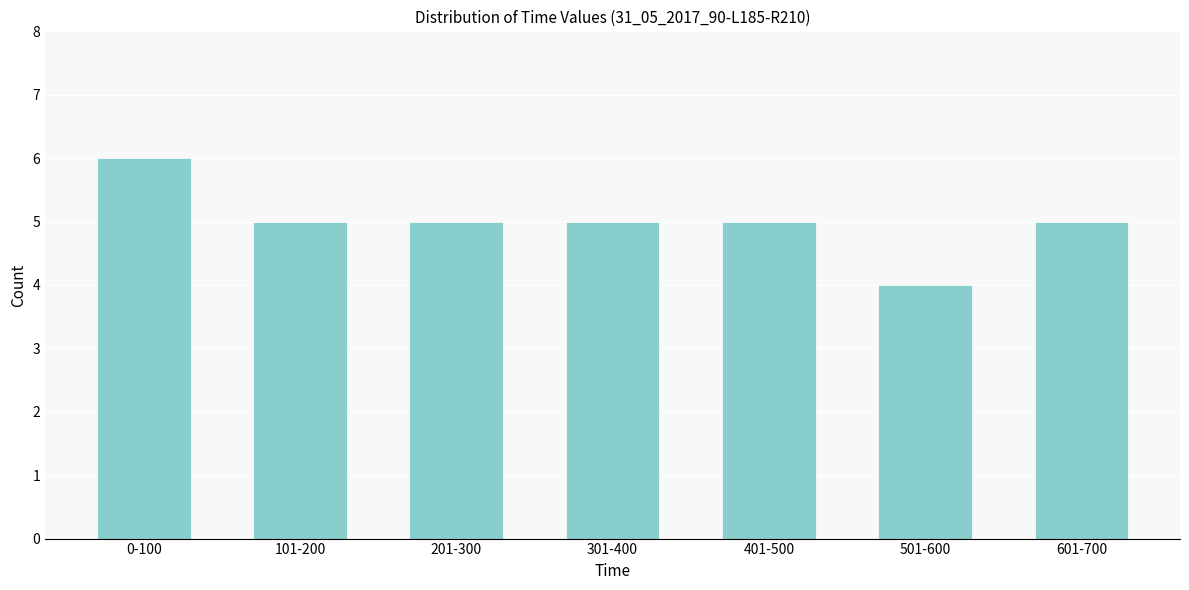

Reading left to right, list all the values displayed in this chart.

0-100=6	101-200=5	201-300=5	301-400=5	401-500=5	501-600=4	601-700=5